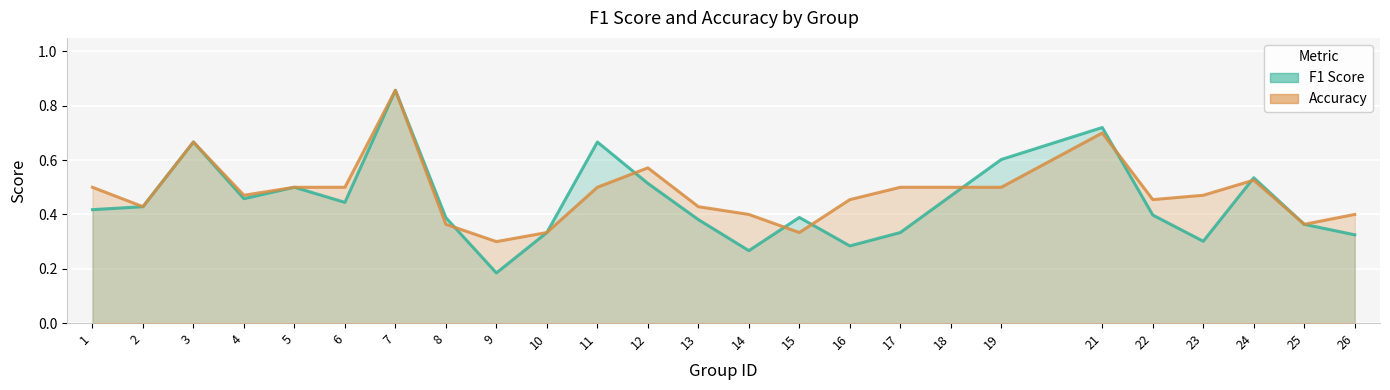

How many intersections are there between F1 Score and Accuracy?

7